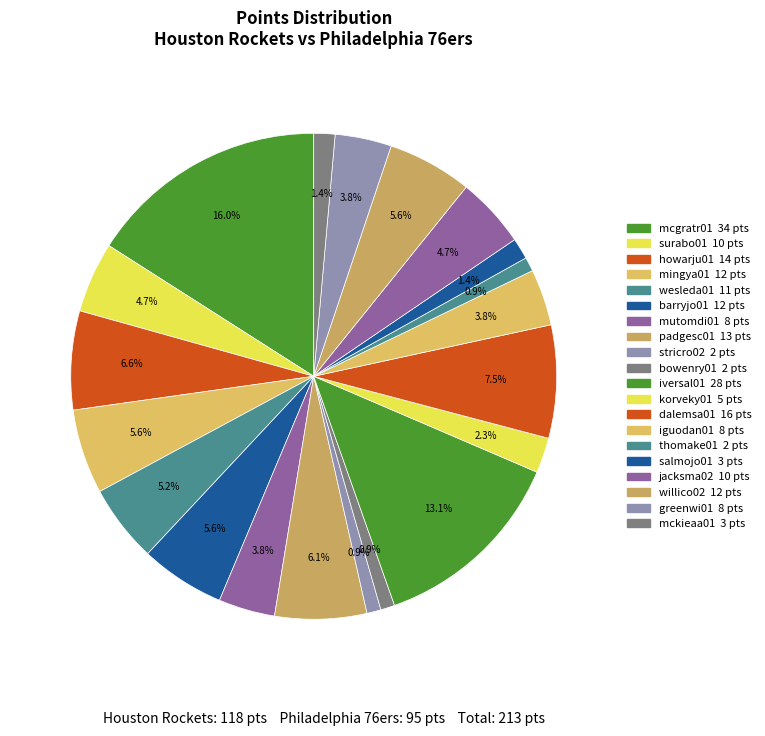

Does howarju01 represent more than half of the total?

No